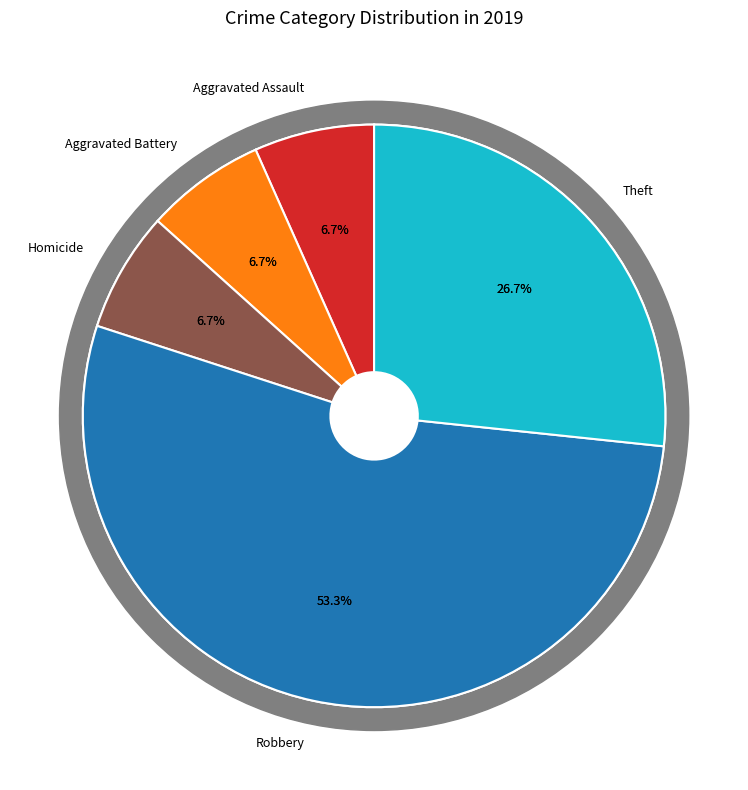

How many slices are in this pie chart?

7